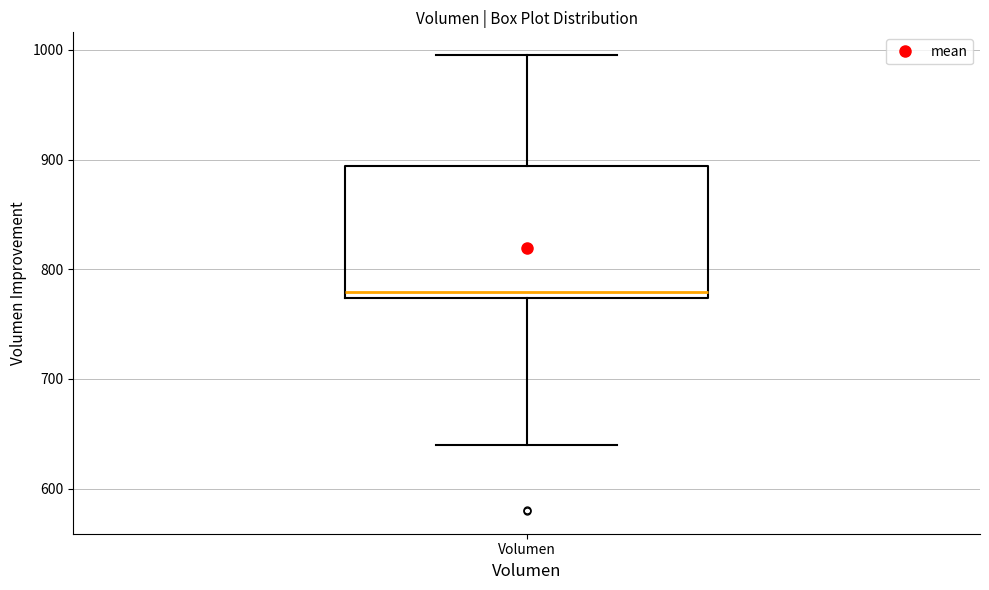

Where is the upper edge of the box for Volumen on the y-axis? The values are not printed on the chart, so give them approximately, as read against the axis.

890